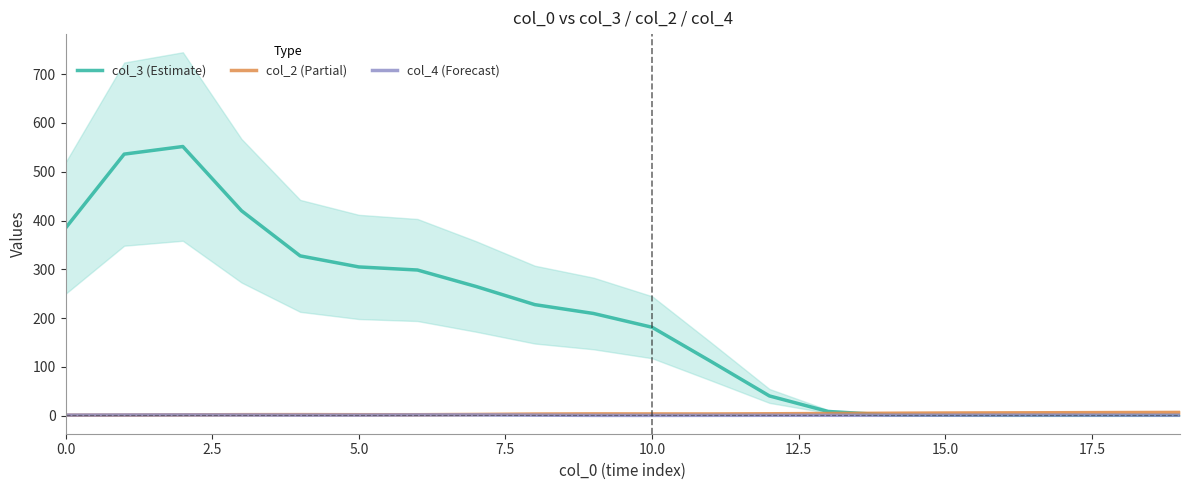

What is the value of the col_2 (Partial) point at the 1st from the left?

1.1